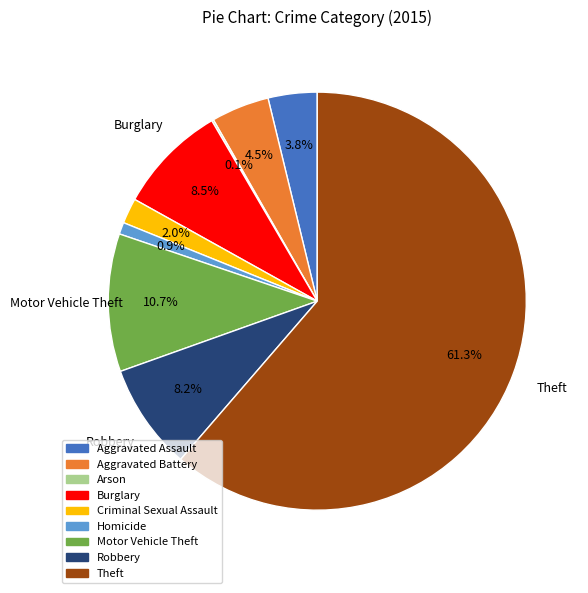

Which has a higher value, Criminal Sexual Assault or Aggravated Assault?

Aggravated Assault